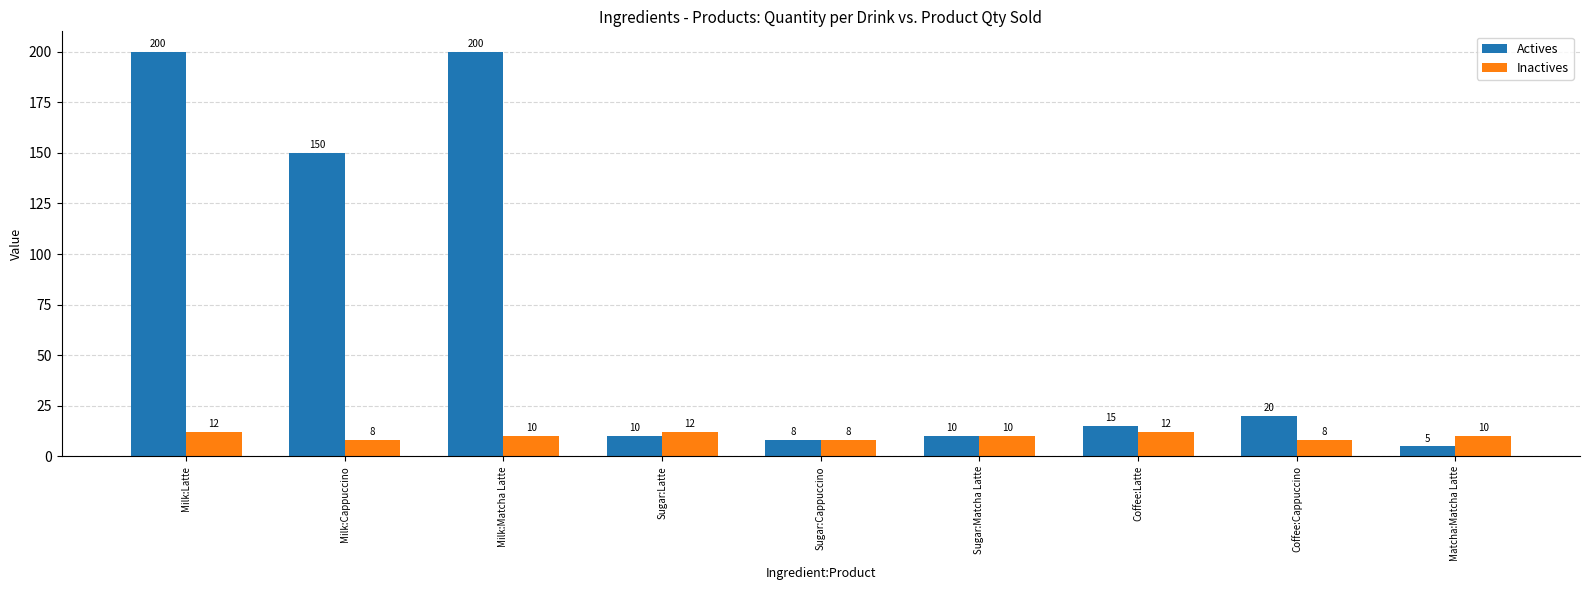

Reading left to right, what are all the values shown in this chart?

Actives: 200	150	200	10	8	10	15	20	5
Inactives: 12	8	10	12	8	10	12	8	10